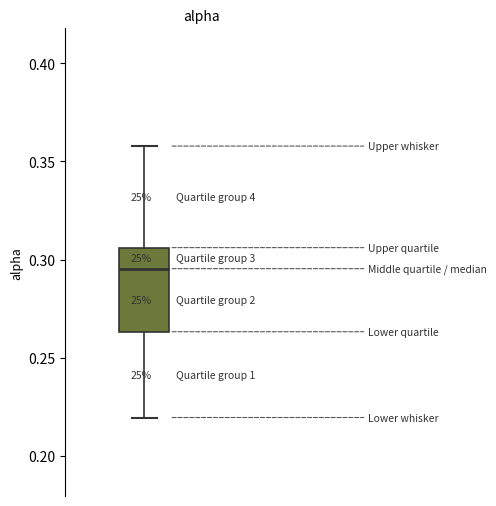

Read this box plot against the y-axis: the position of the median line, the range covered by the box, and the ends of both whiskers. The values are not printed on the chart, so give them approximately, as read against the axis.

median 0.295, box 0.265 to 0.305, whiskers 0.220 to 0.360